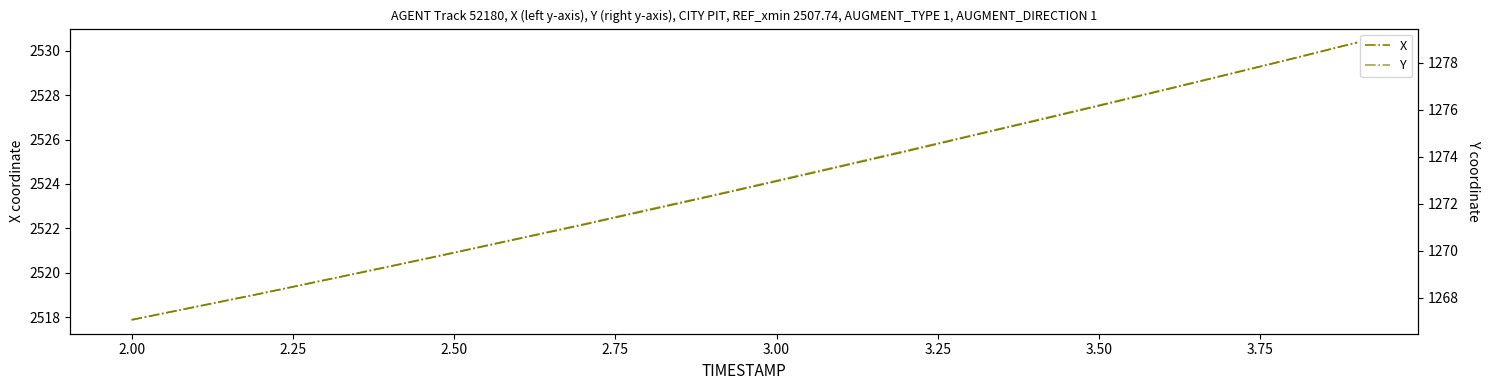

Count the number of data series in this chart.

2